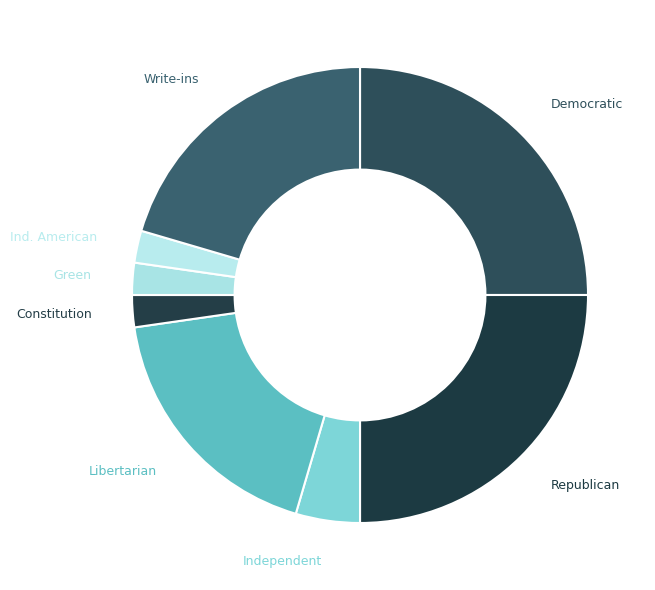

Is the sum of Ind. American and Write-ins greater than half?

No